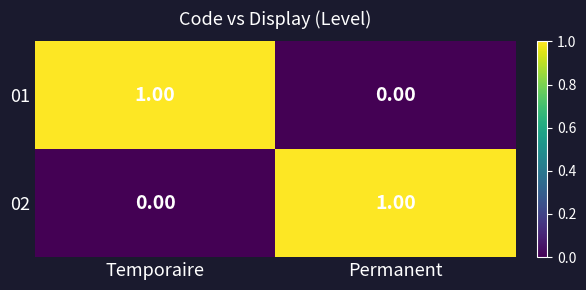

Which category has the lowest value in the 01 series?

Permanent